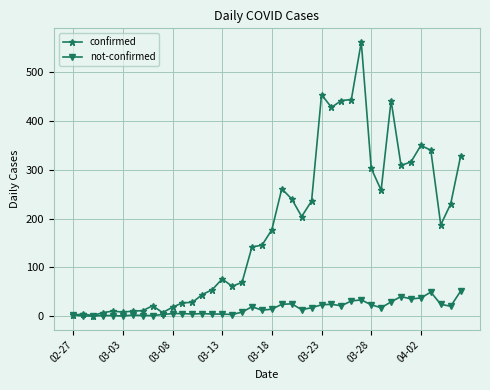

At how many categories does at least one series exceed 111?

22